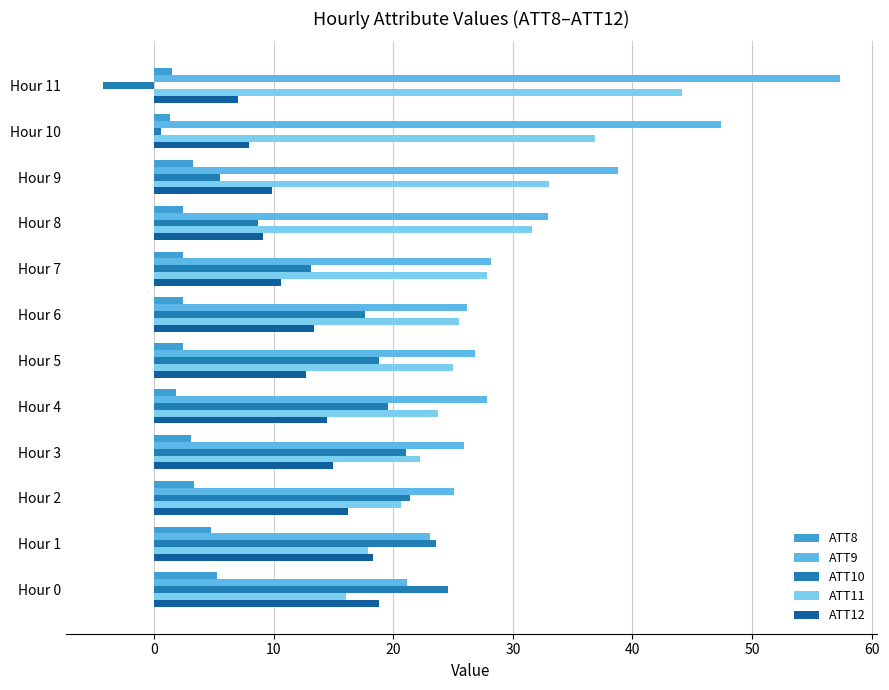

What is the average value of the ATT12 series?

12.8